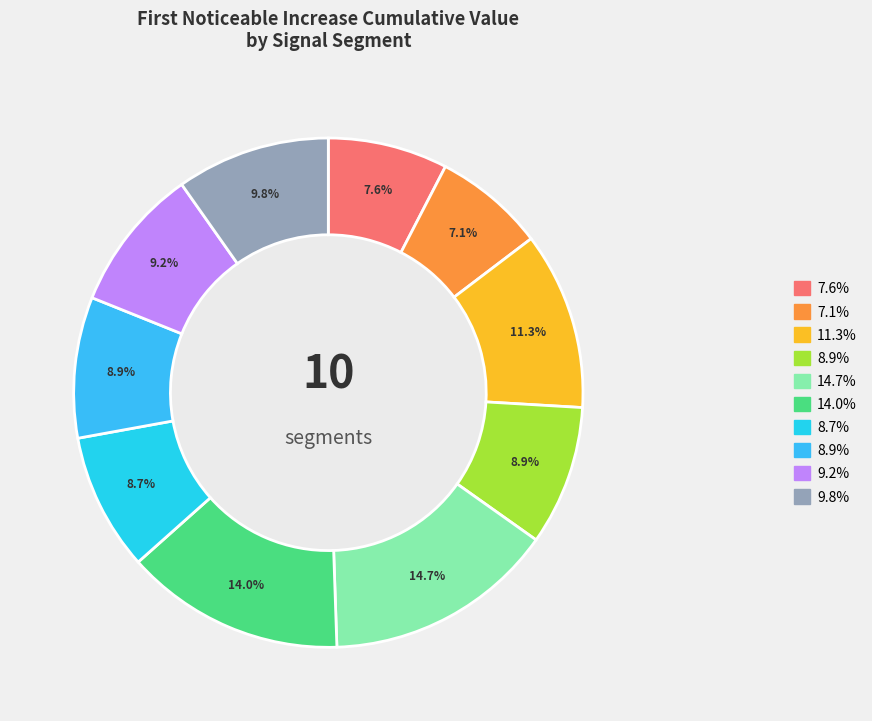

Count the number of slices in the pie.

10